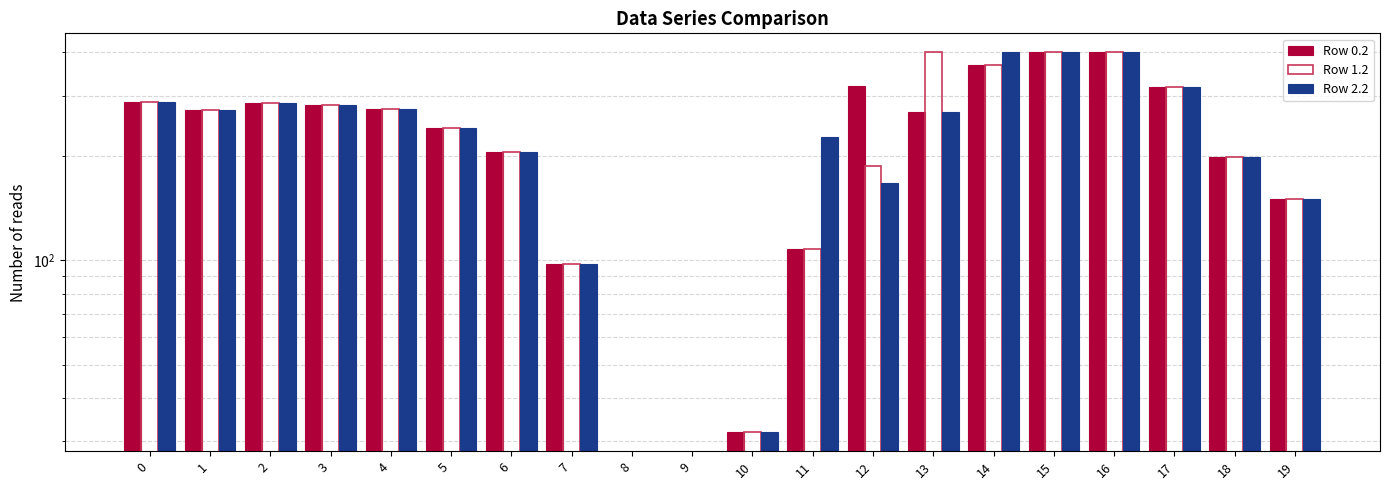

At which category is the sum across all series the highest?

15